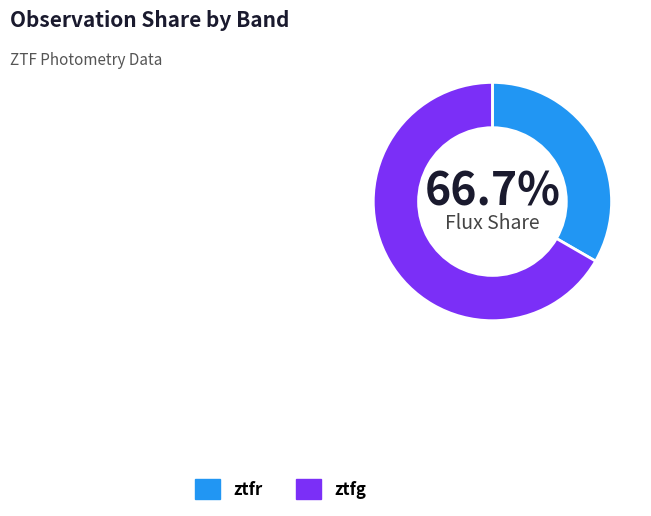

What percentage do ztfg and ztfr together represent?

100.0%